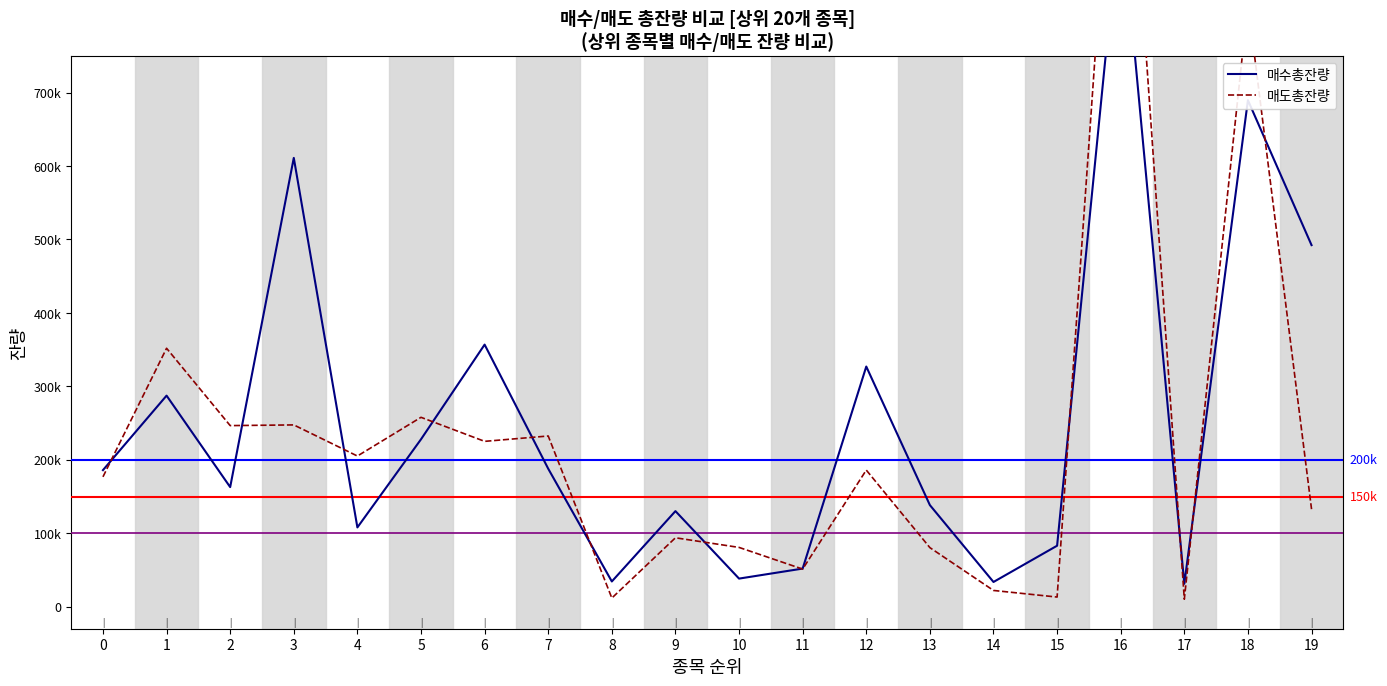

True or false: 매도총잔량 has more than 0 points higher than both neighbors.

True